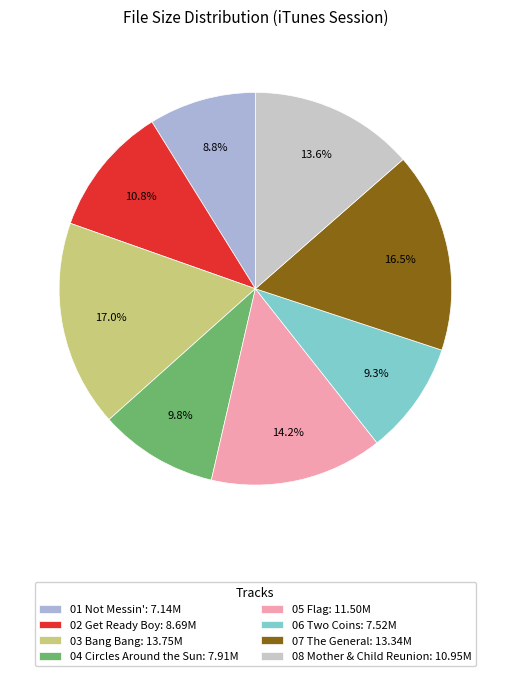

Between 07 The General and 03 Bang Bang, which is larger?

03 Bang Bang